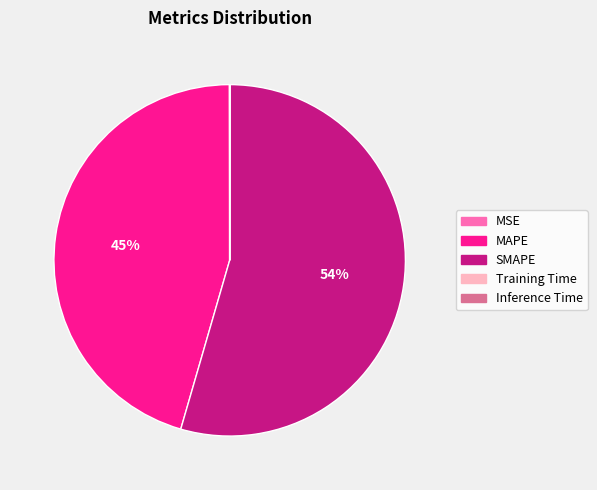

Which category has the biggest portion of the pie?

SMAPE